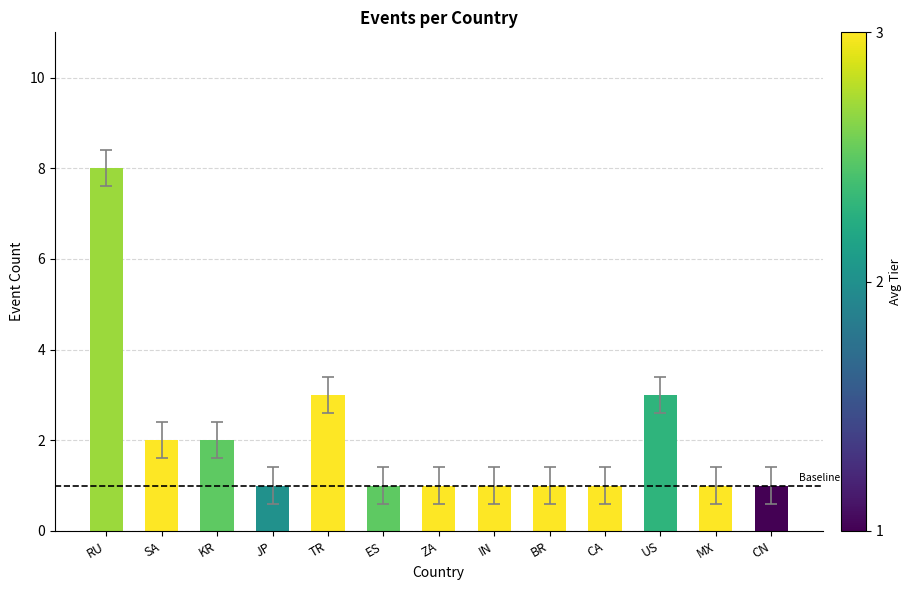

Between CA and KR, which is larger?

KR